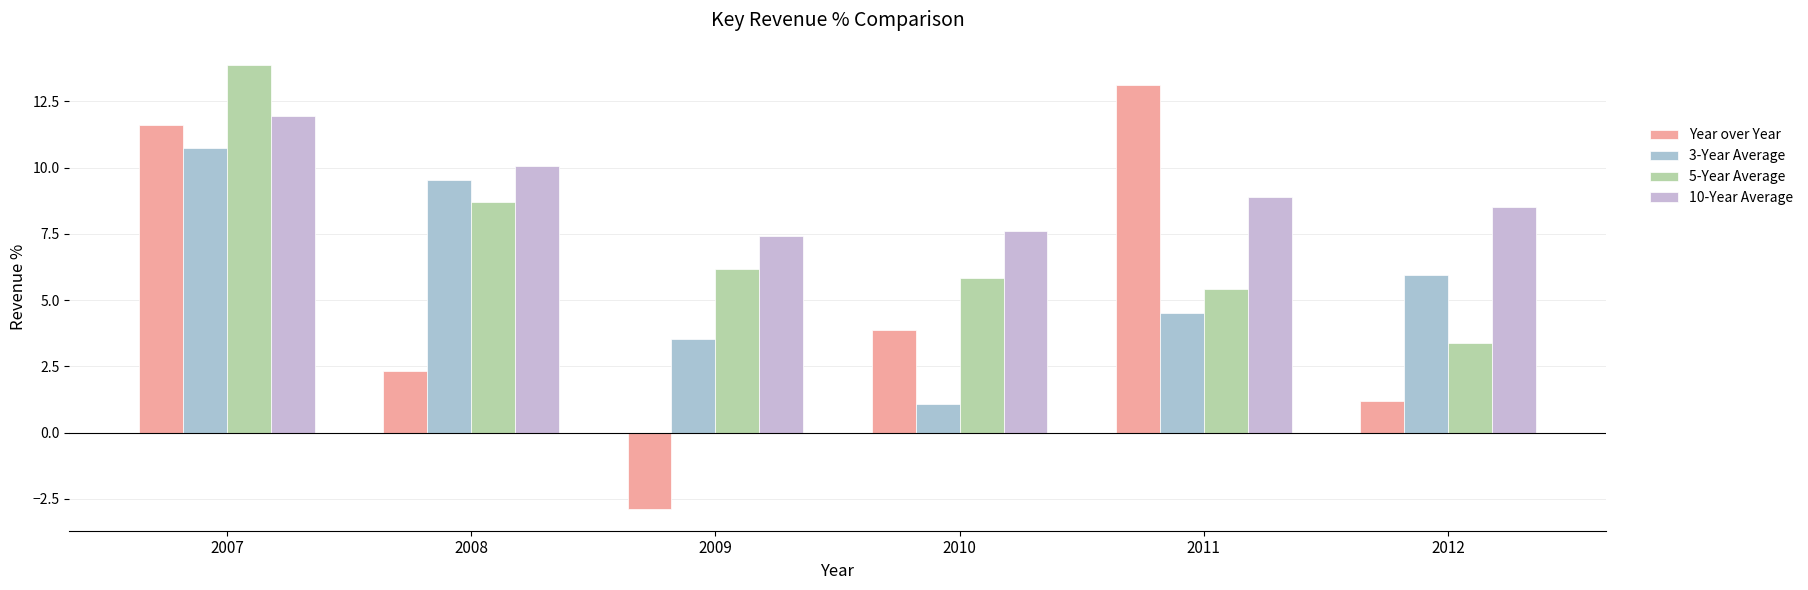

The value of 10-Year Average at 2009 is 7.4. True or false?

True